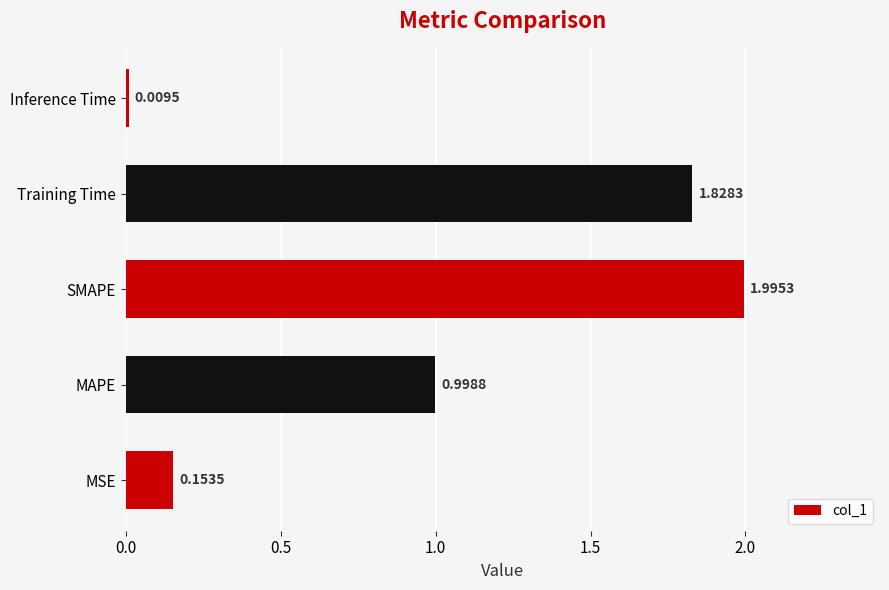

Which label corresponds to the largest value in the chart?

SMAPE